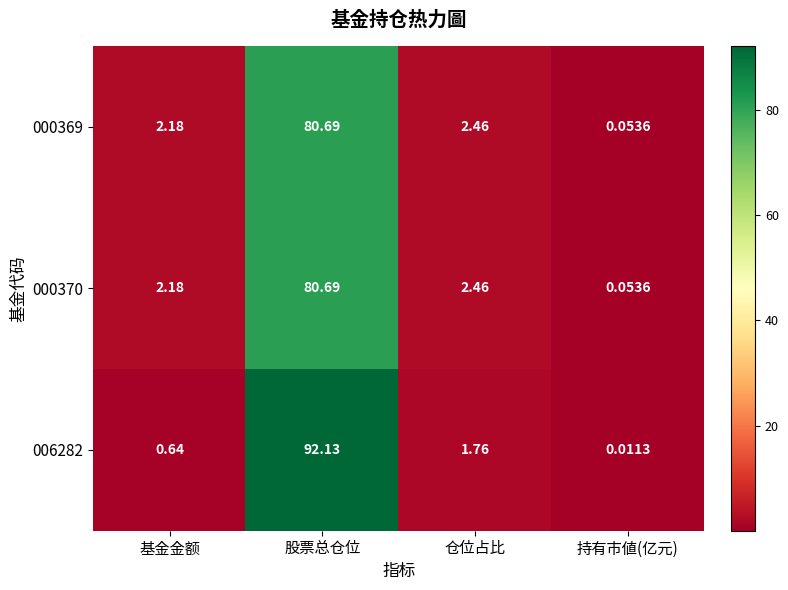

At which category does the chart reach its peak across all series?

股票总仓位